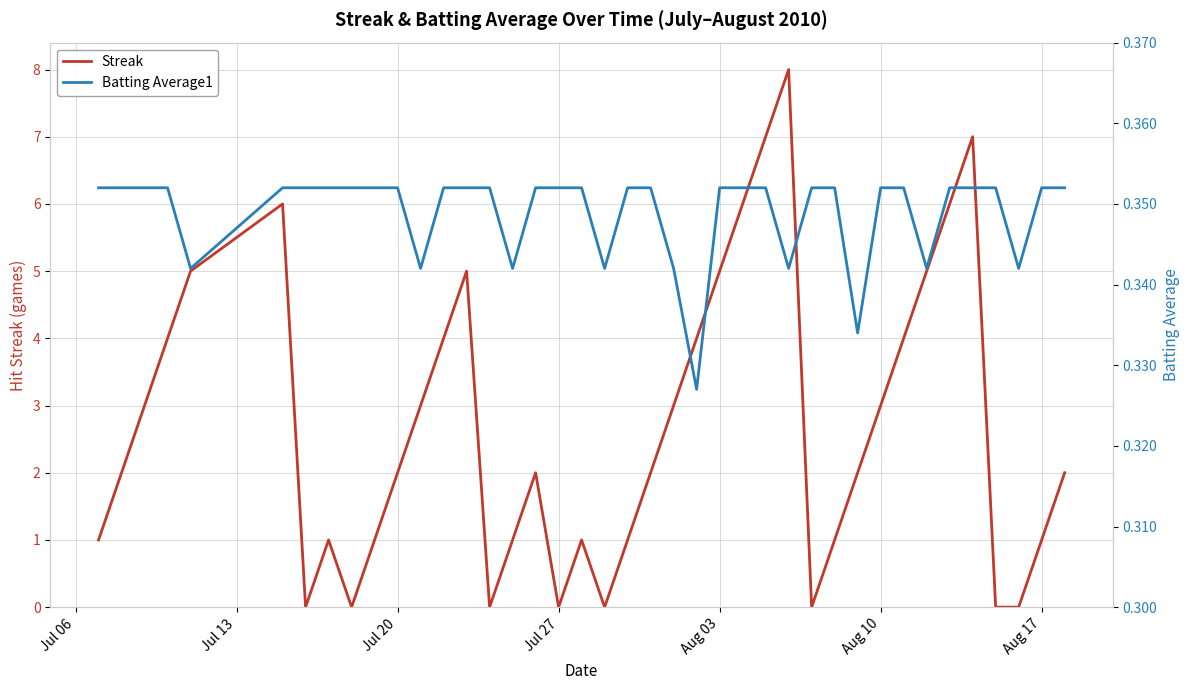

What is the difference between the maximum and minimum values in the Streak series?

8